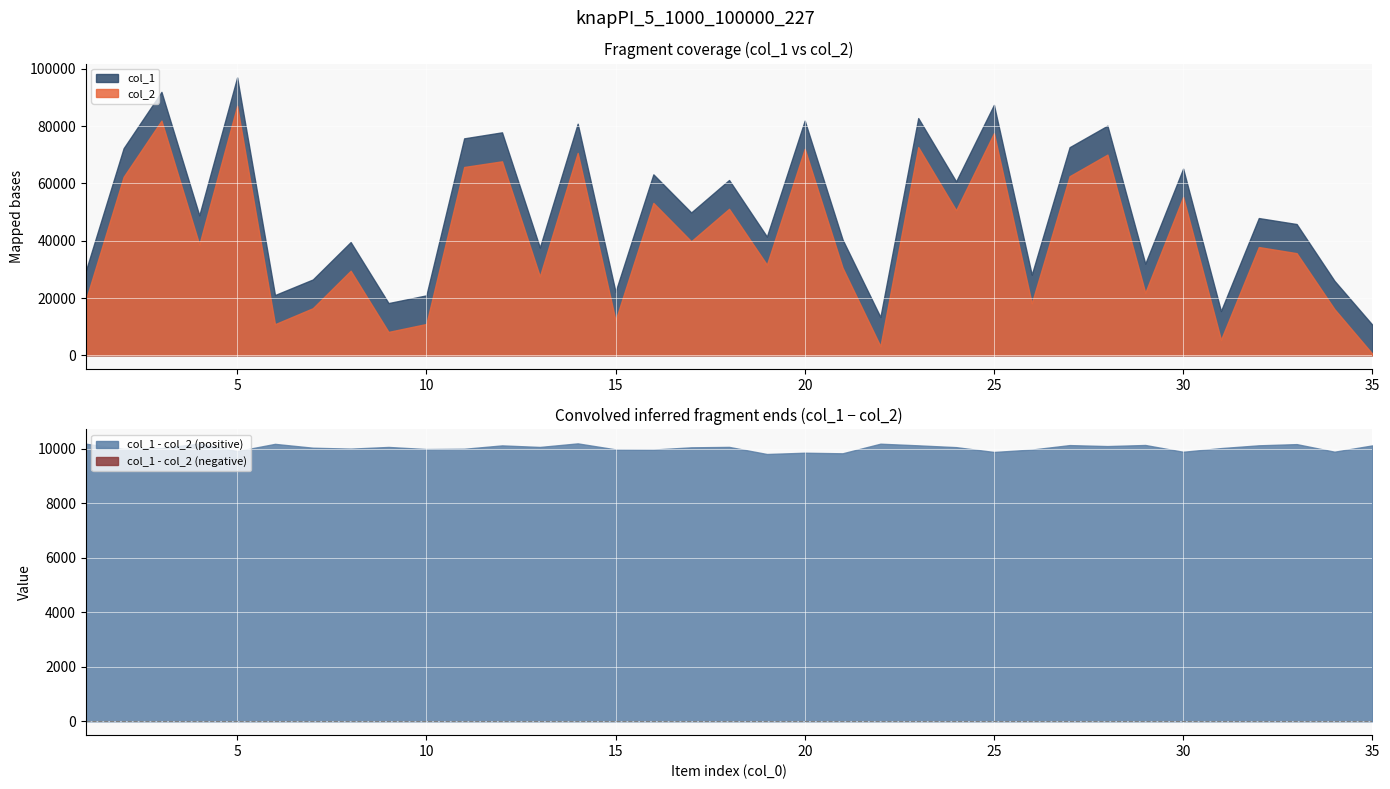

True or false: col_2 and col_1 intersect in this chart.

False